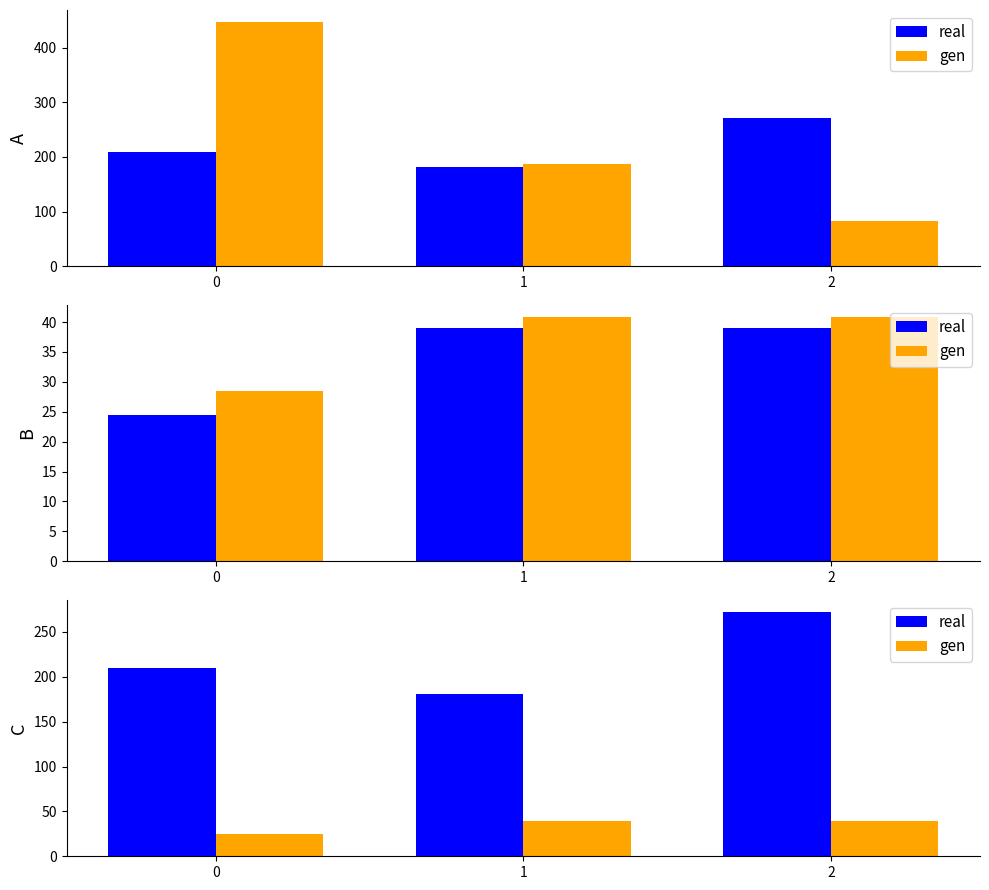

The gen series shows 11.5 at 2. True or false?

False